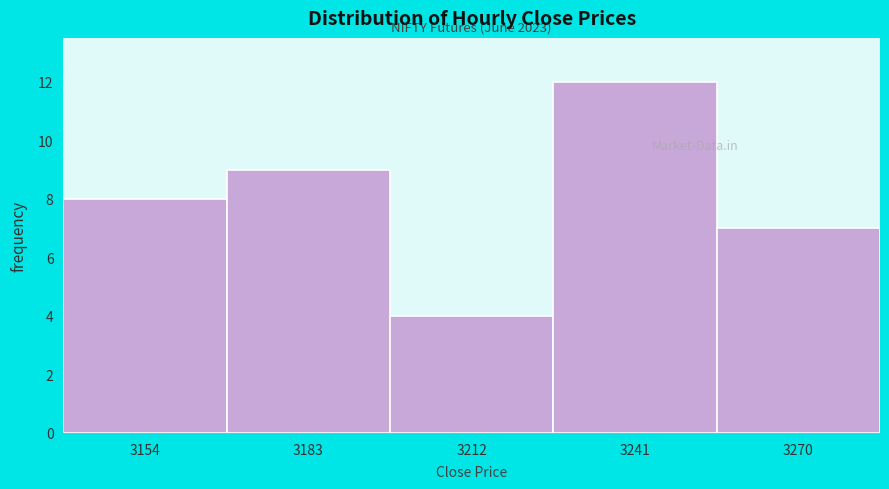

Reading left to right, extract all data points from this chart.

3154=8	3183=9	3212=4	3241=12	3270=7